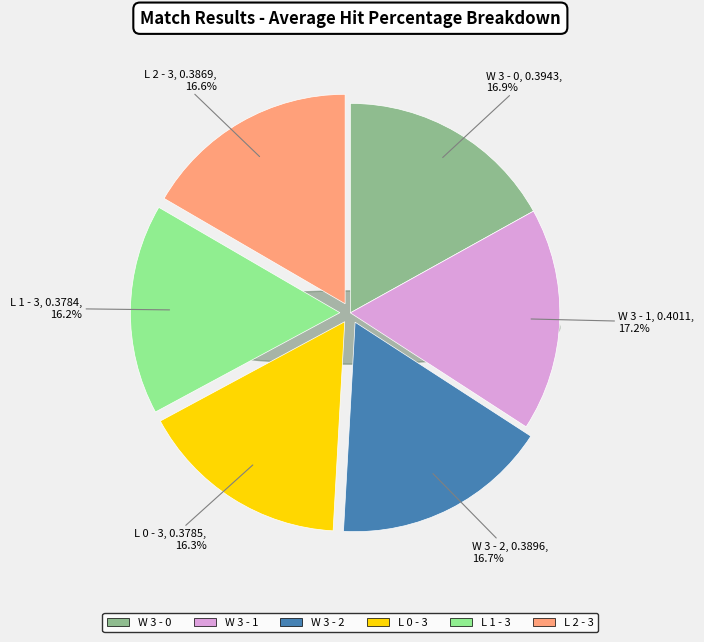

Which category has the smallest portion of the pie?

L 1 - 3